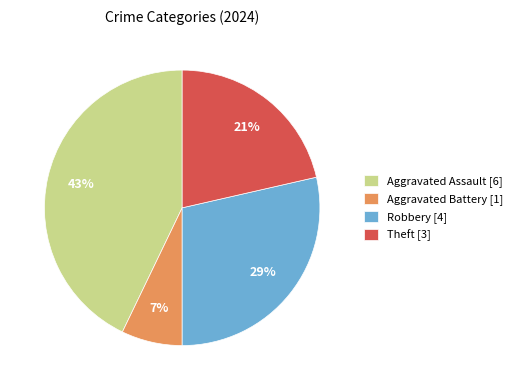

Rank the categories by value from lowest to highest.

Aggravated Battery, Theft, Robbery, Aggravated Assault